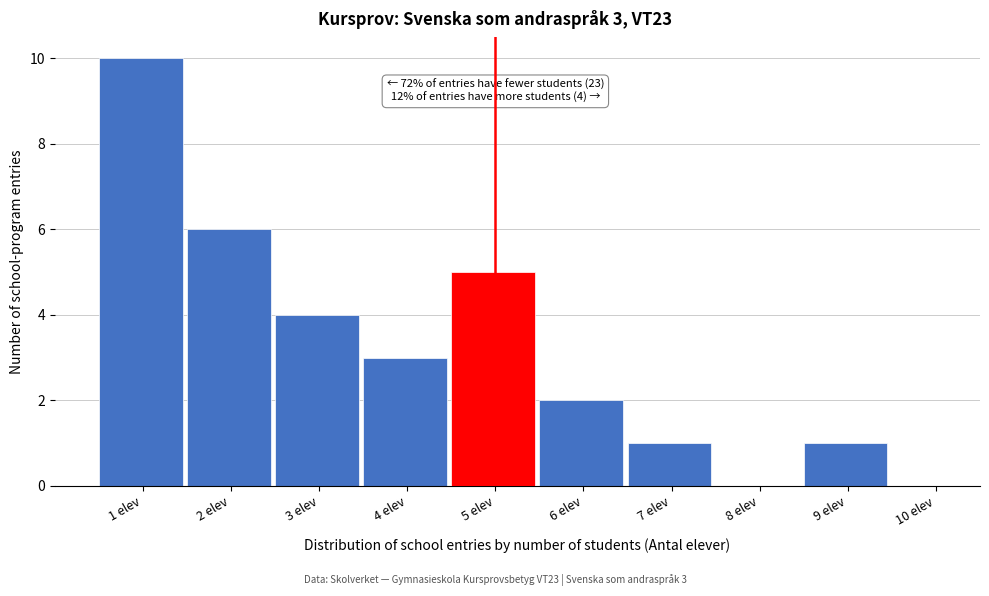

Reading left to right, transcribe all the data shown in this chart.

1 elev=10	2 elev=6	3 elev=4	4 elev=3	5 elev=5	6 elev=2	7 elev=1	8 elev=0	9 elev=1	10 elev=0